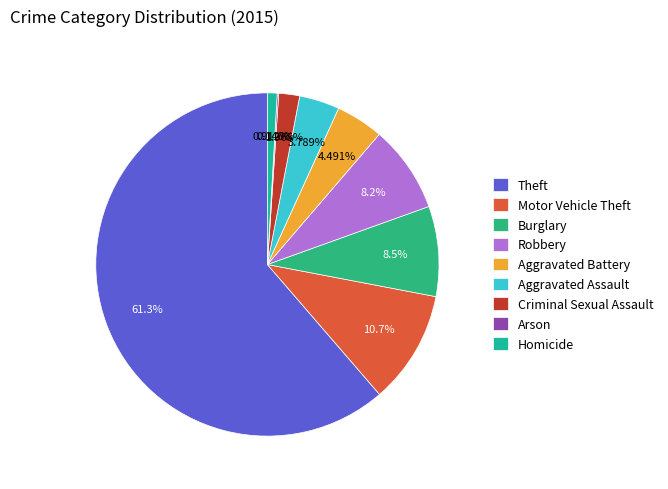

What is the largest slice in the pie chart?

Theft